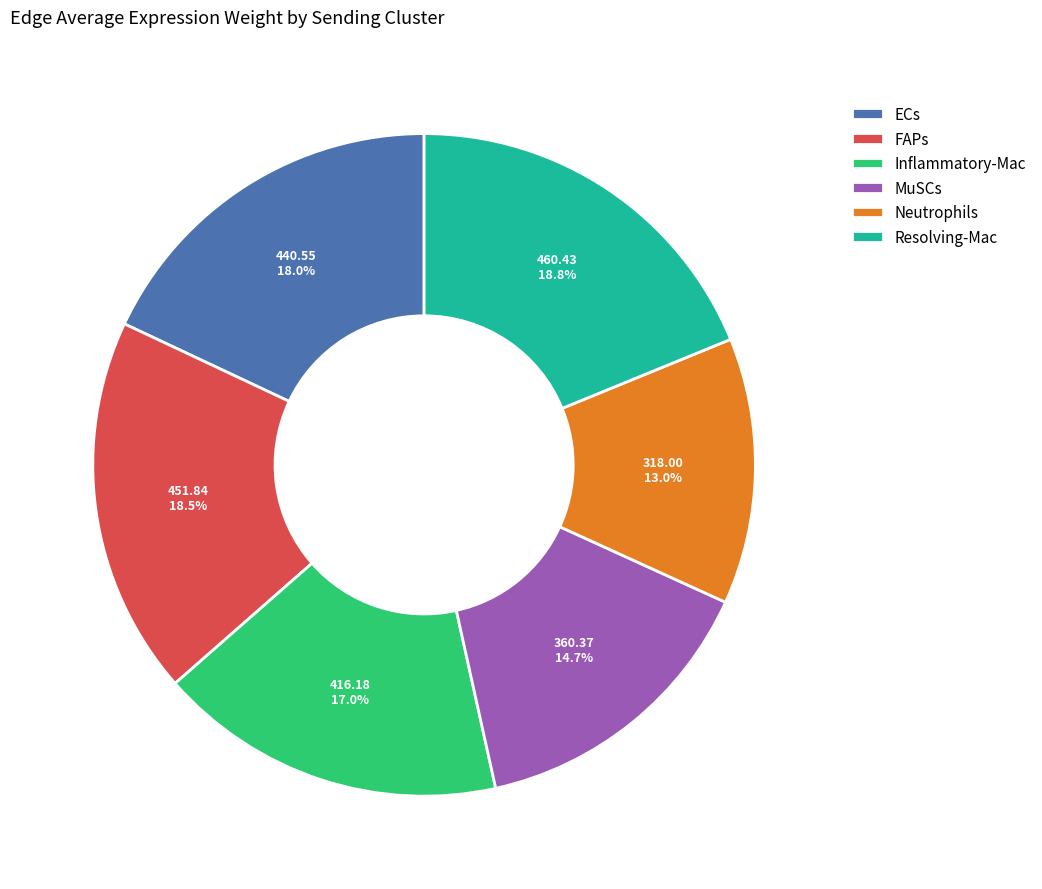

How many segments does this pie chart have?

6